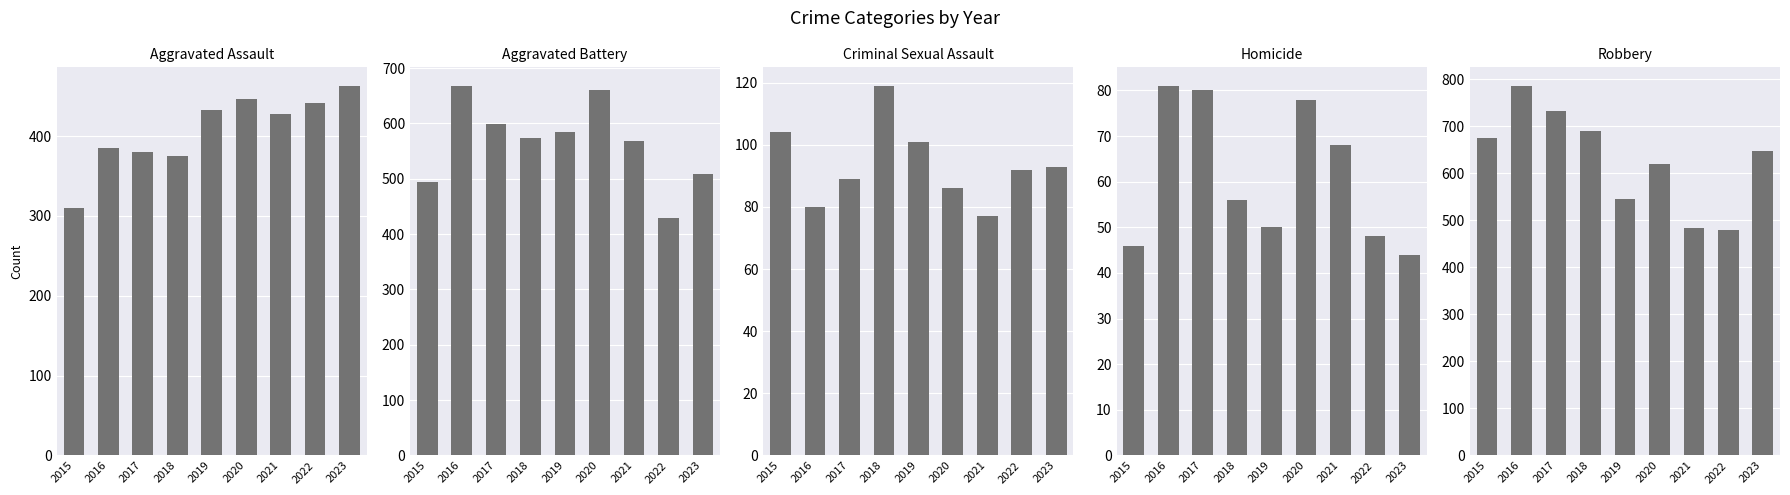

The value of Aggravated Assault at 2022 is 309. True or false?

False